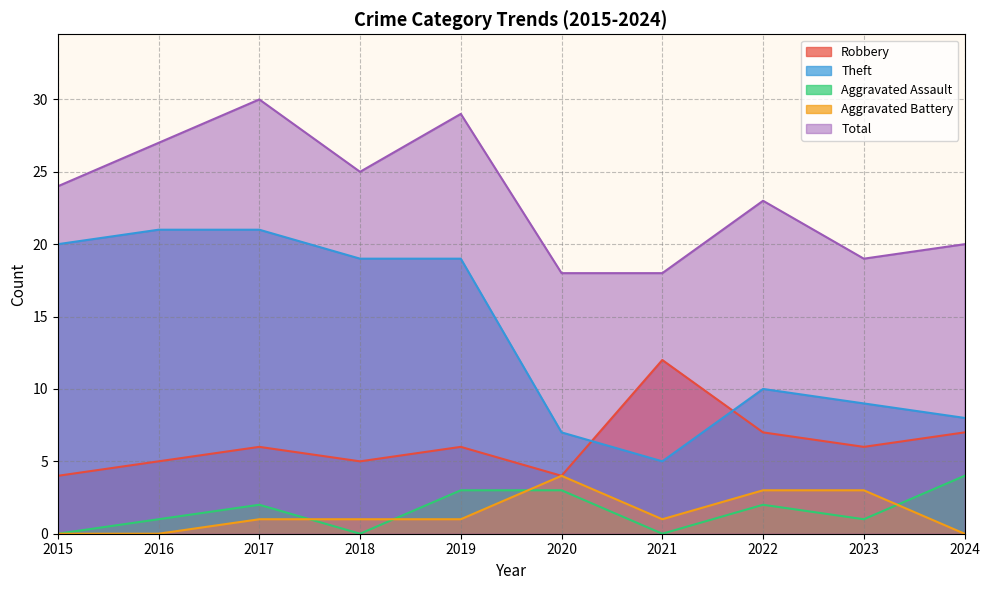

What is the value of the Aggravated Battery point at the 5th from the left?

1